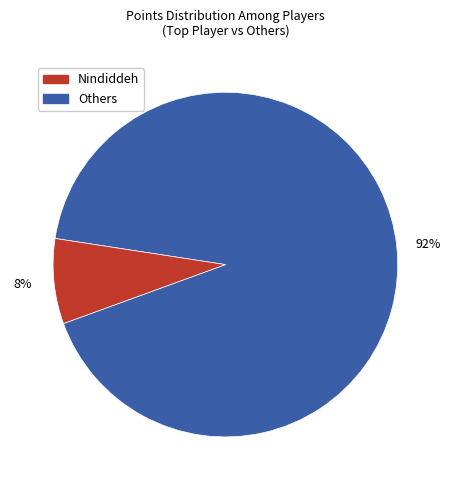

Count the number of slices in the pie.

2